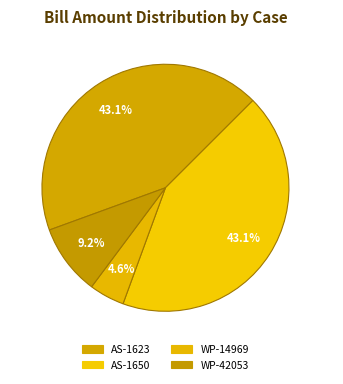

What is the largest slice in the pie chart?

AS-1623